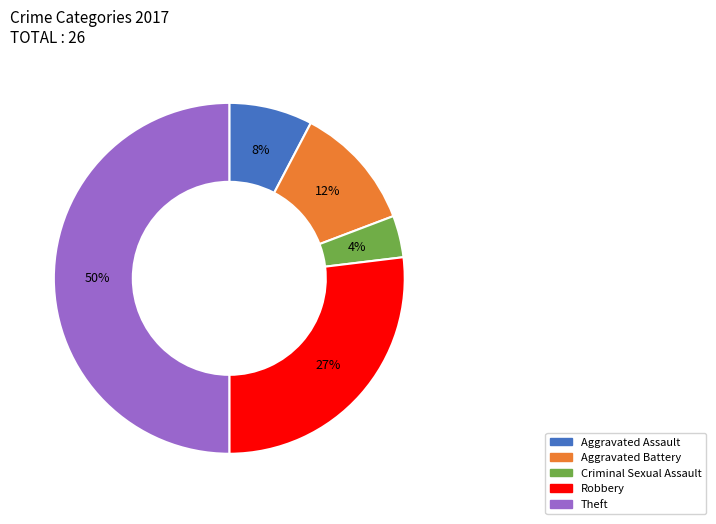

The Theft slice represents 40% of the pie. True or false?

False